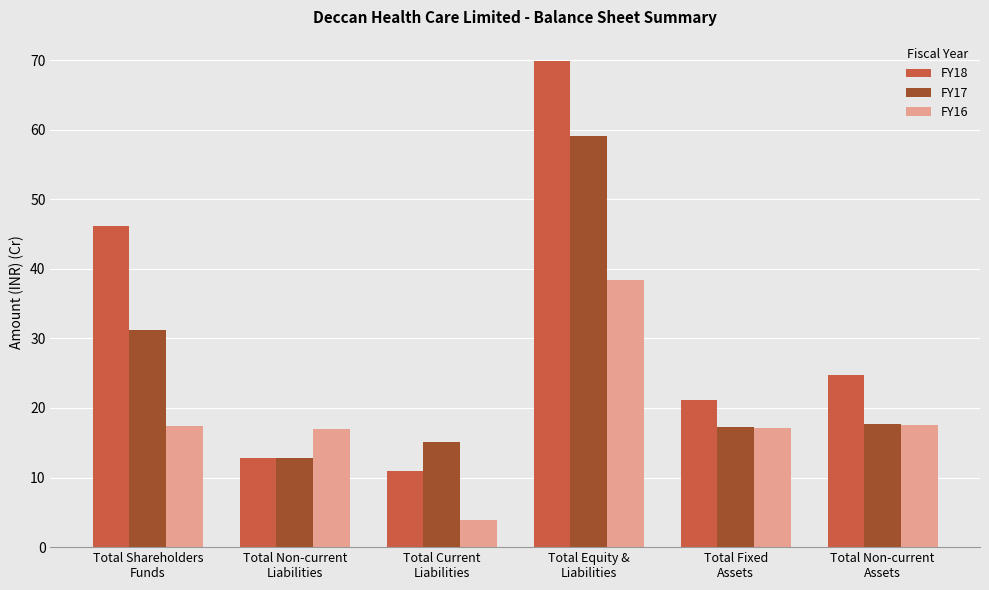

What is the total value across all series at Total Shareholders
Funds?

94.8